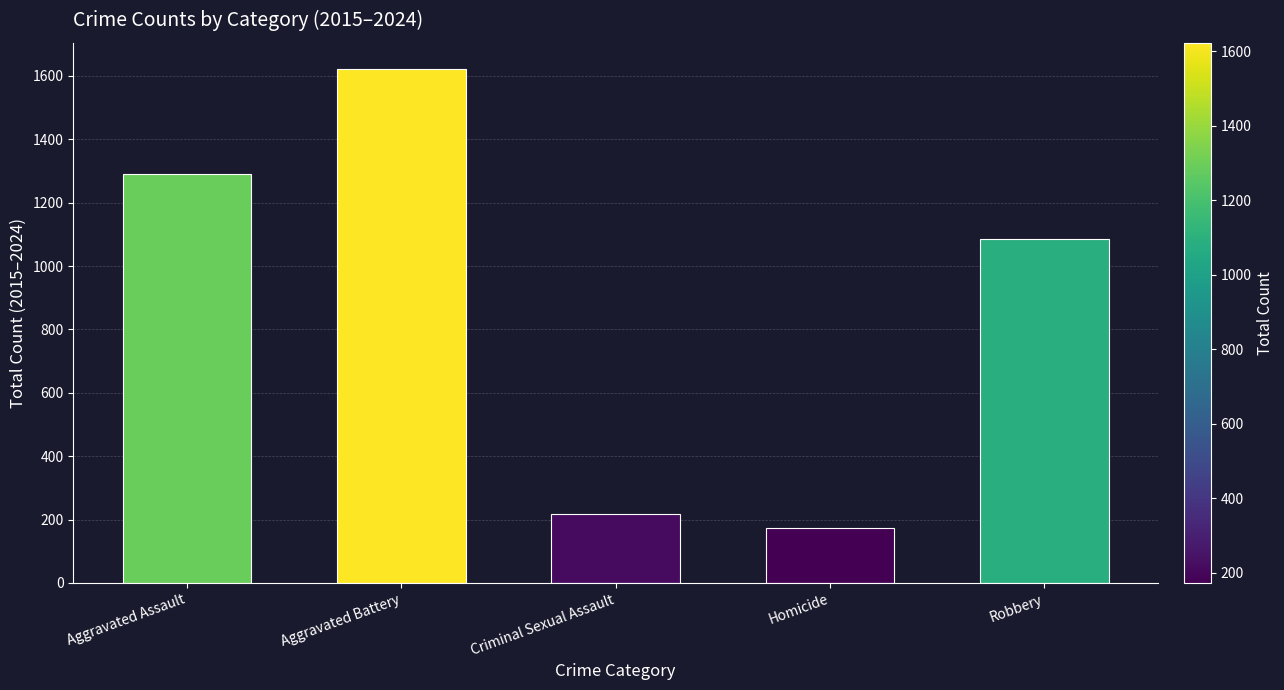

What is the sum of the values at Aggravated Assault and Homicide?

1463